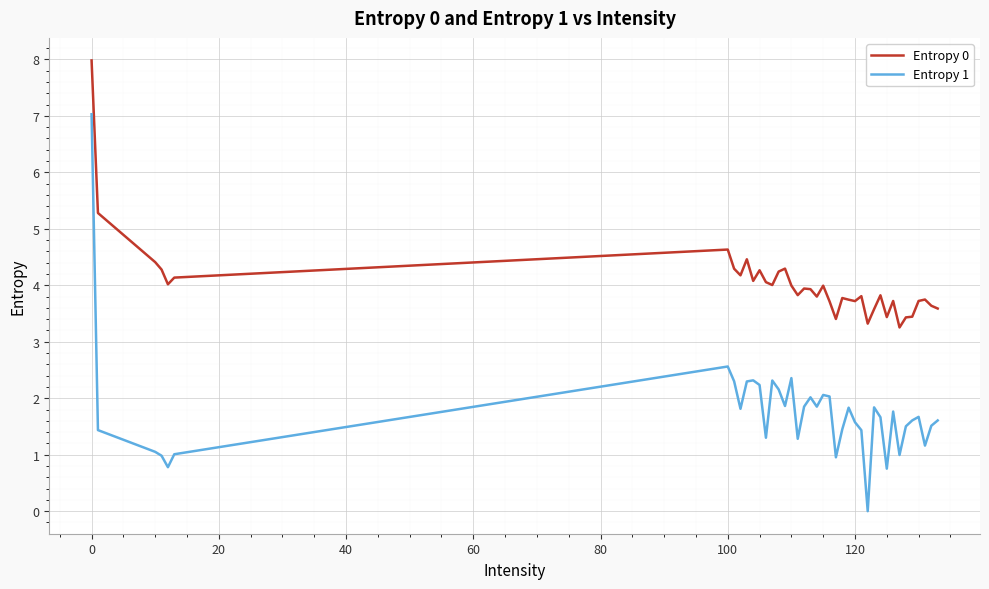

What is the average value of the Entropy 0 series?

4.0